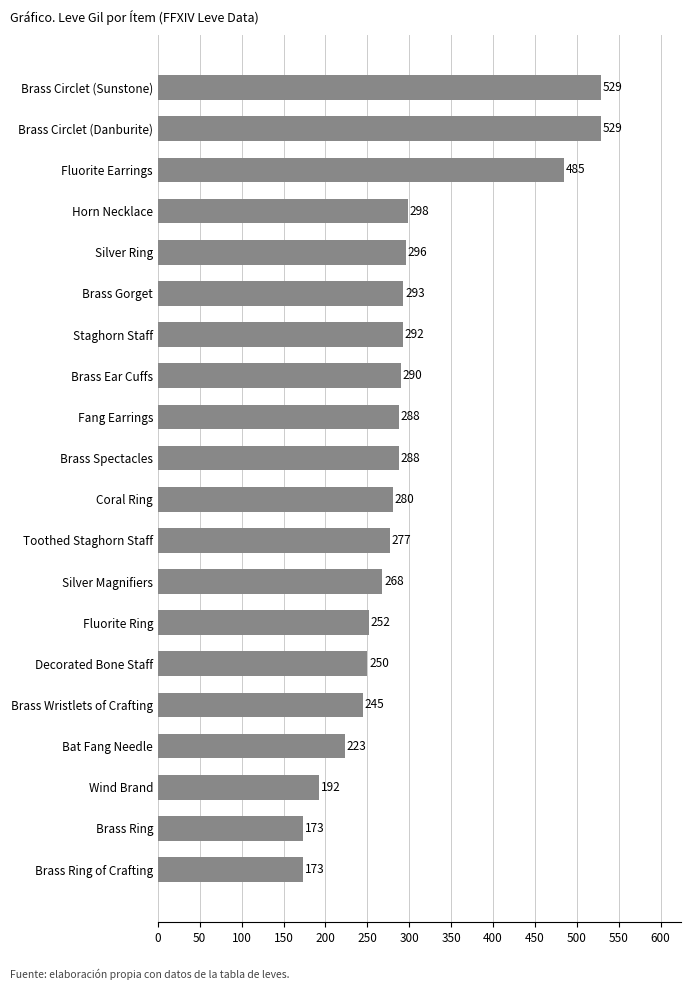

What is the minimum value shown in the chart?

173